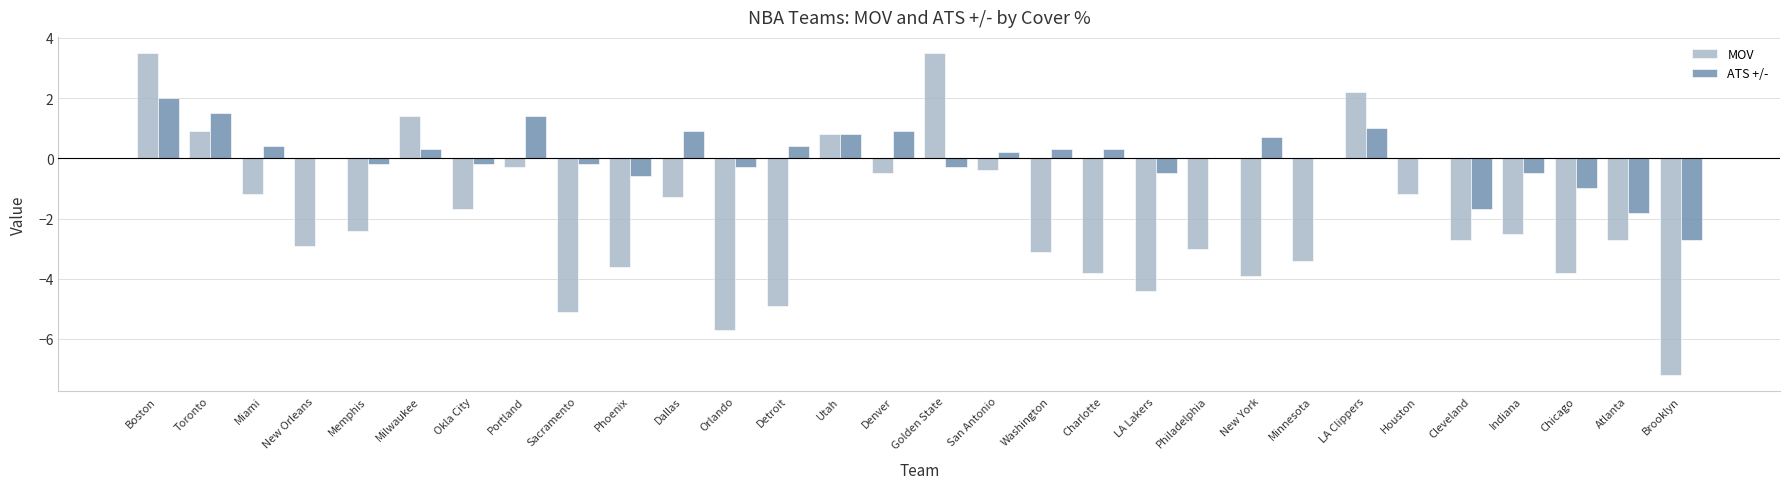

The ATS +/- series shows 2.3 at Portland. True or false?

False